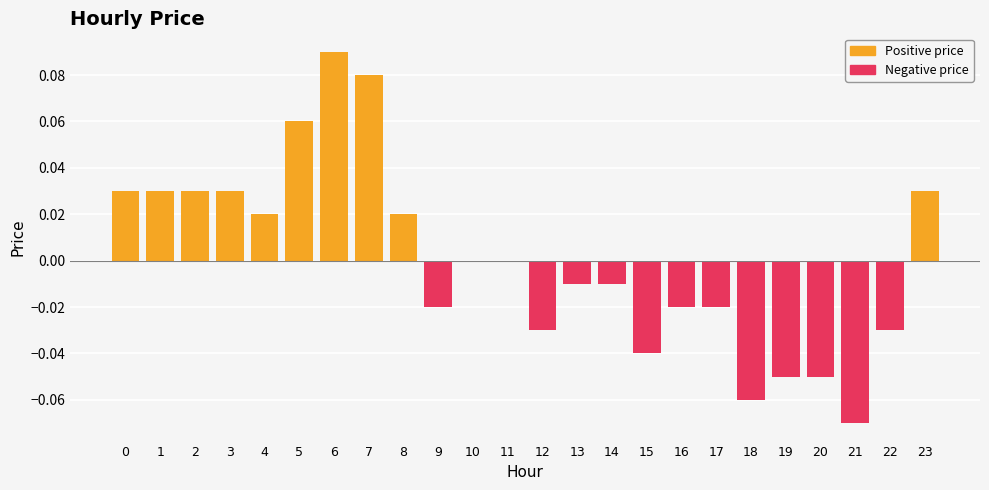

Which has a higher value, 23 or 2?

23